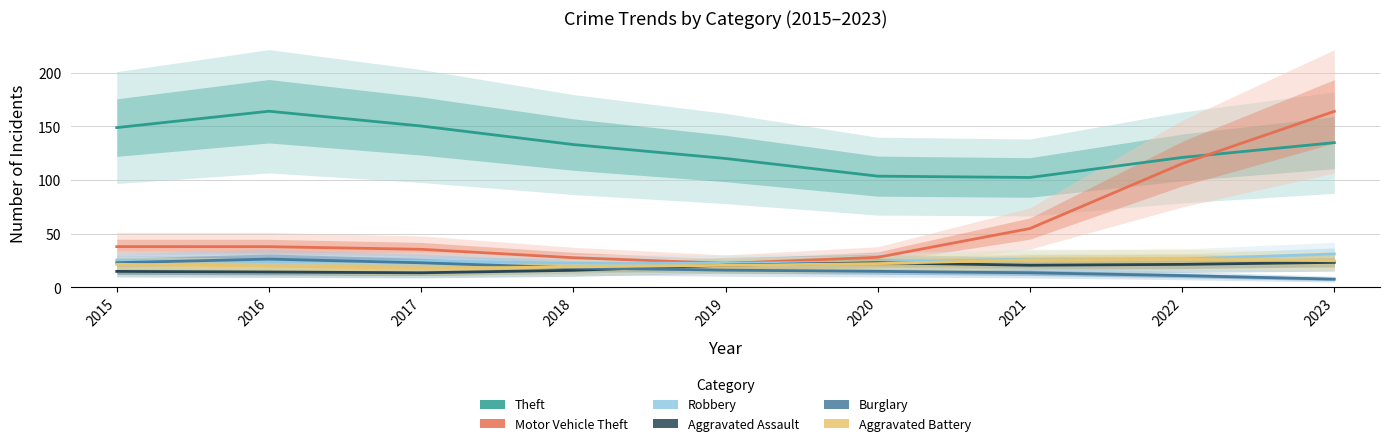

How many lines are shown in the chart?

6